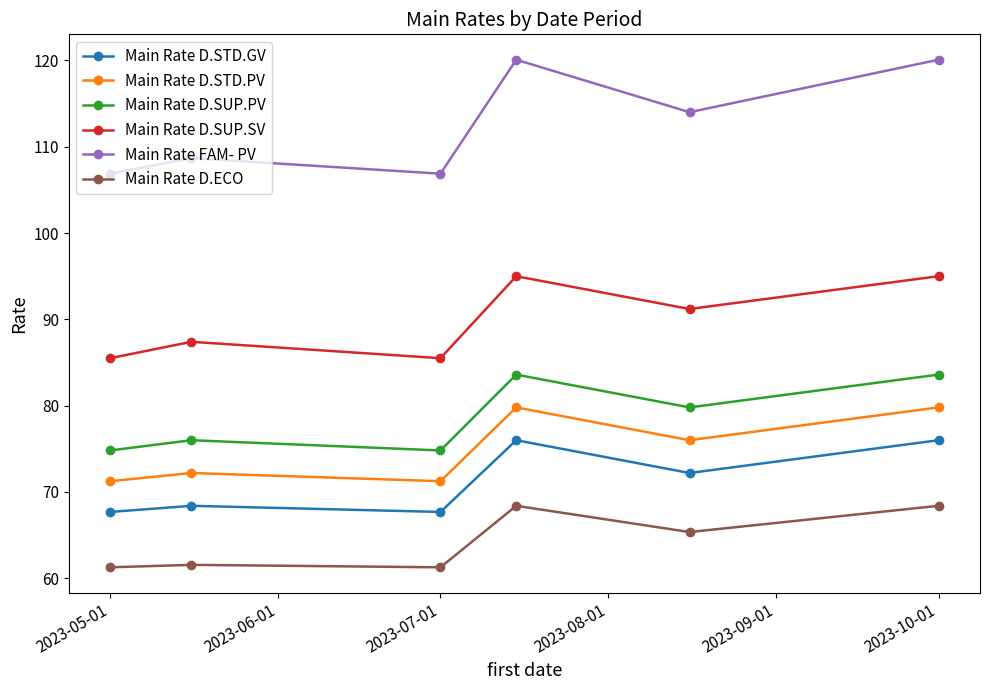

Count the number of data series in this chart.

6